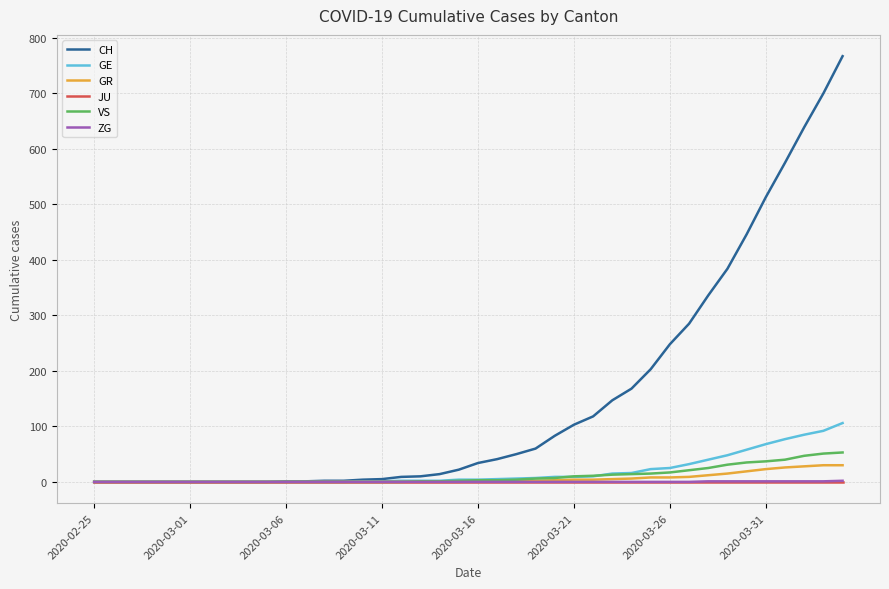

Which series has the largest range (max minus min)?

CH